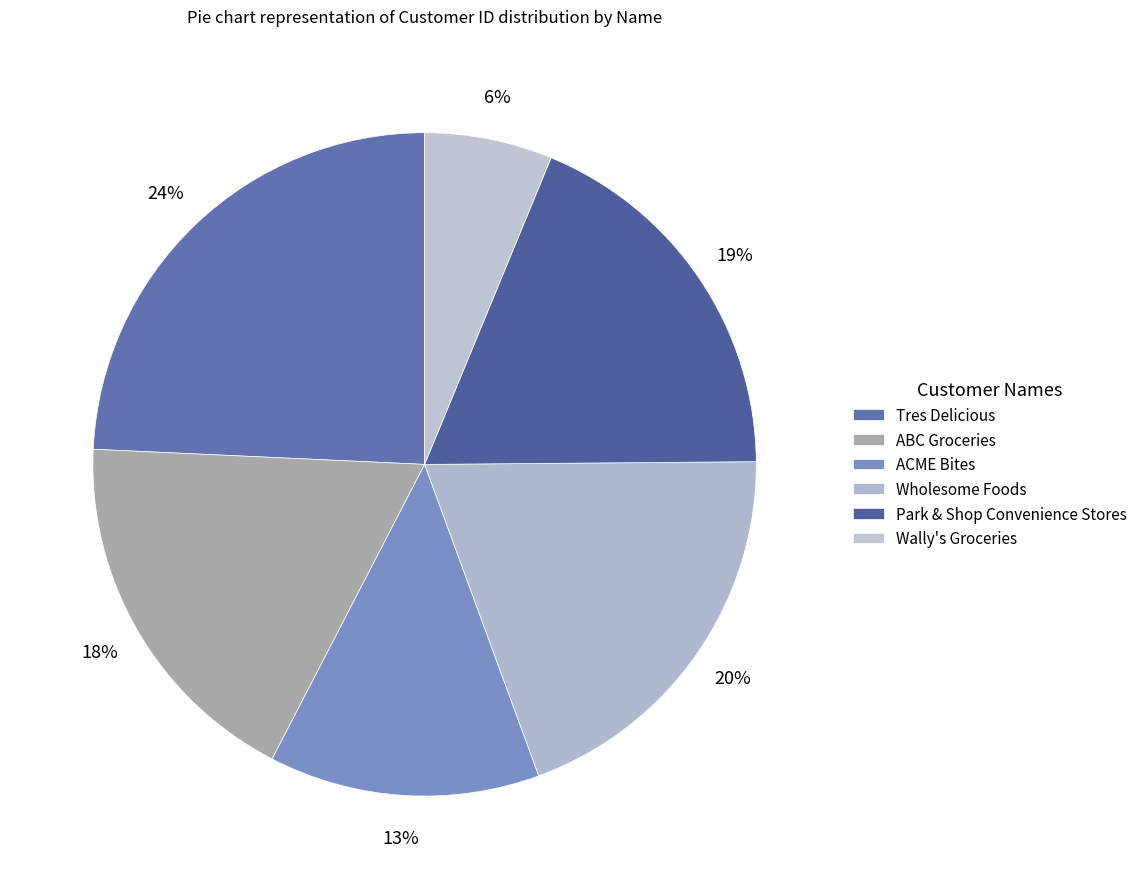

Rank the categories by value from highest to lowest.

Tres Delicious, Wholesome Foods, Park & Shop Convenience Stores, ABC Groceries, ACME Bites, Wally's Groceries